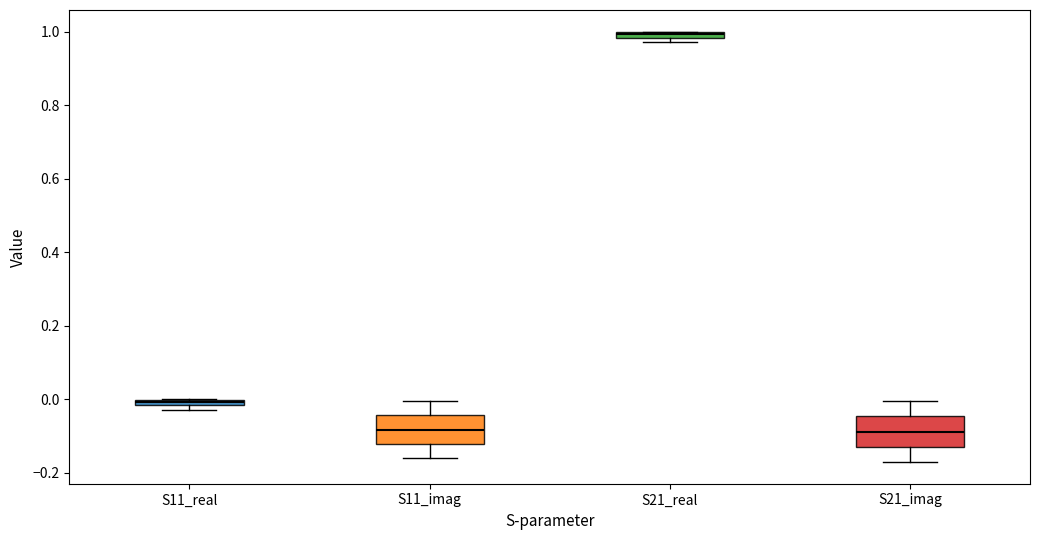

Where is the lower edge of the box for S11_real on the y-axis? The values are not printed on the chart, so give them approximately, as read against the axis.

-0.02